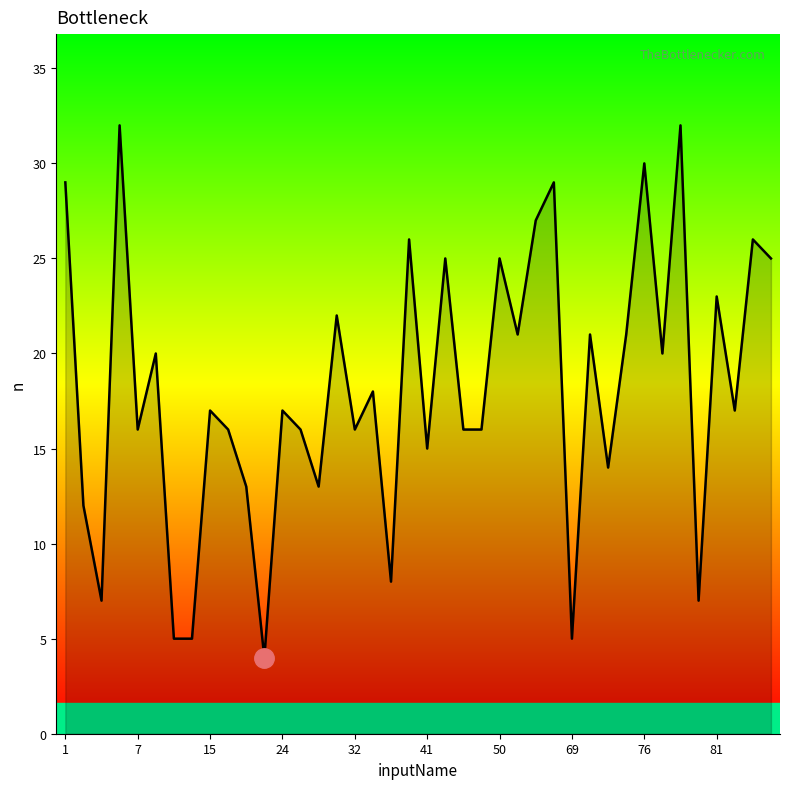

What is the greatest value displayed?

32